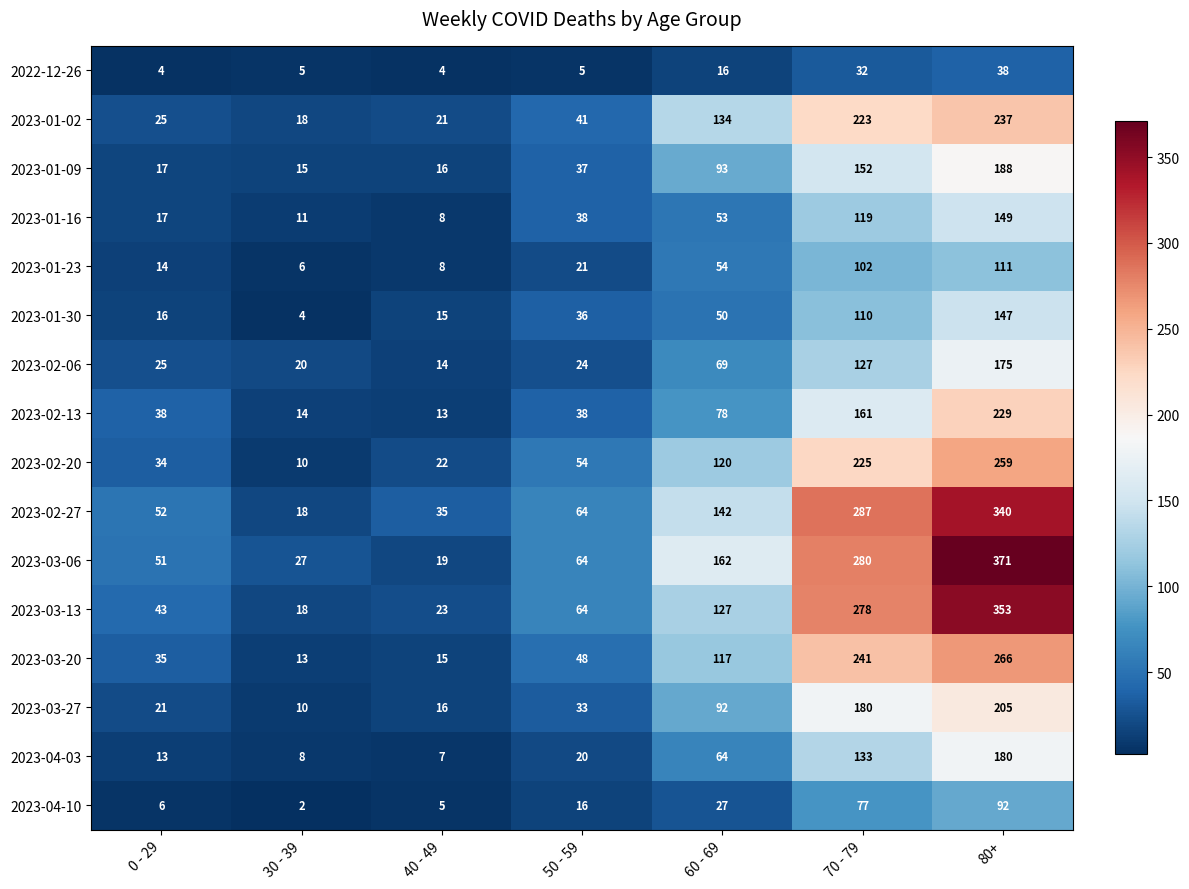

What is the difference between the second highest and minimum values in the 2023-04-03 series?

126